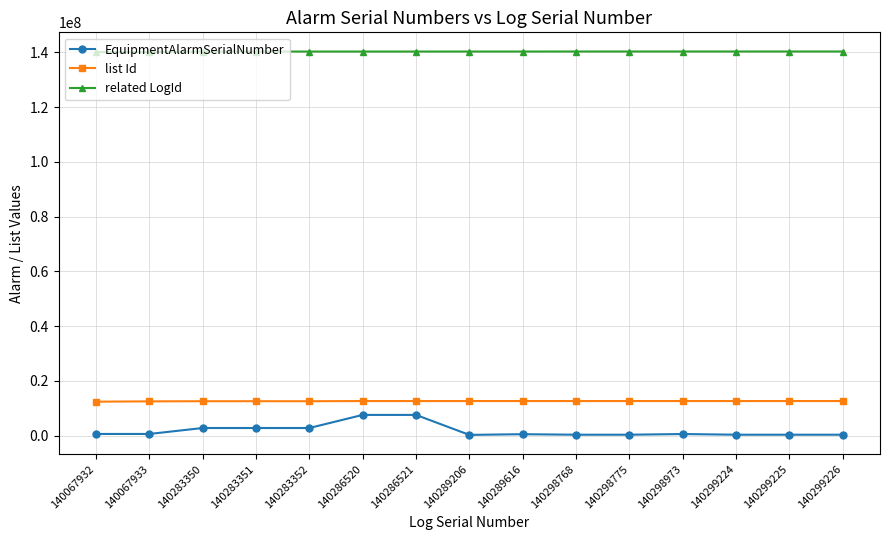

How many data points does each series have?

15